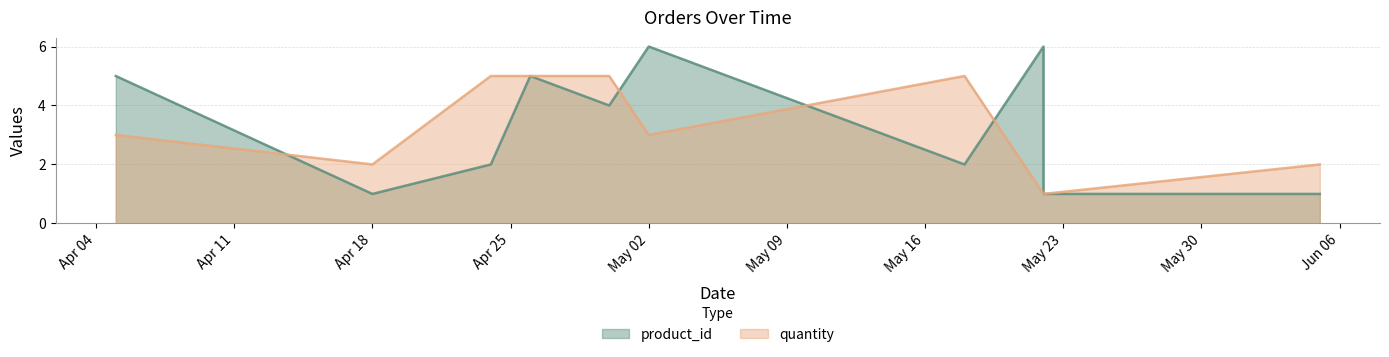

After their last crossing, which series has the higher values: product_id or quantity?

product_id